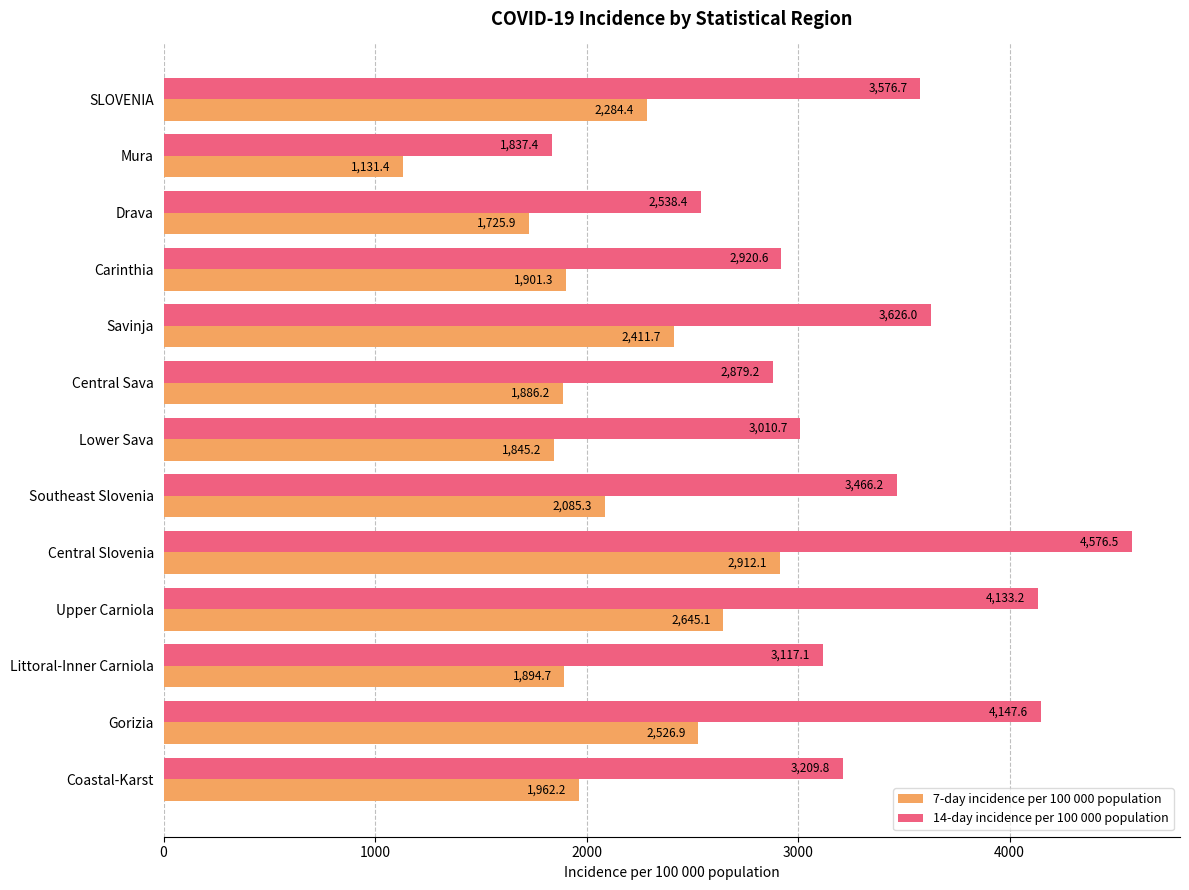

List the labels in order of 14-day incidence per 100 000 population value, largest first.

Central Slovenia, Gorizia, Upper Carniola, Savinja, SLOVENIA, Southeast Slovenia, Coastal-Karst, Littoral-Inner Carniola, Lower Sava, Carinthia, Central Sava, Drava, Mura